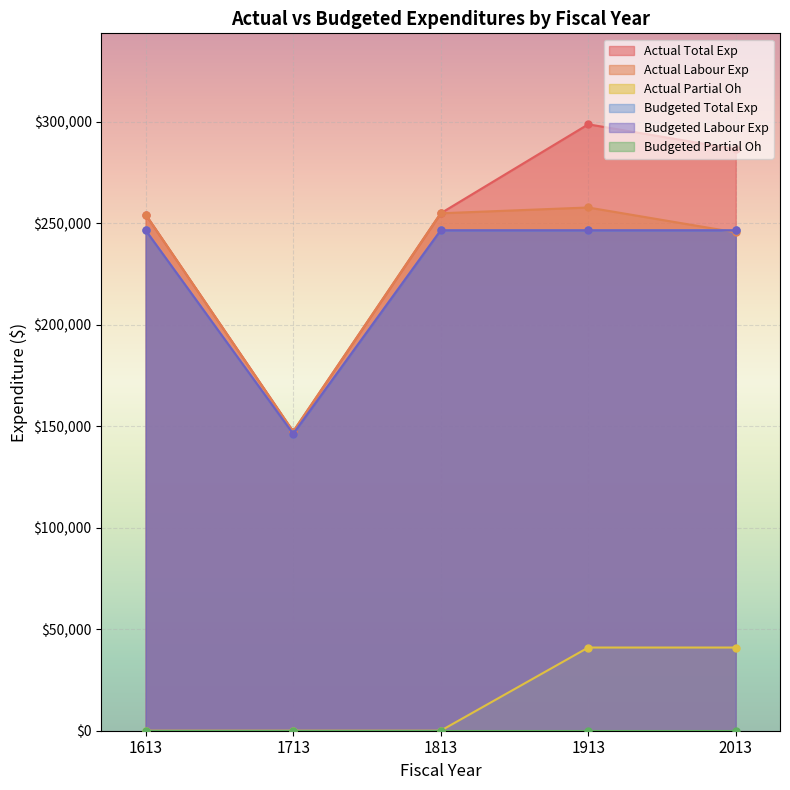

How many categories are shown in the chart?

5